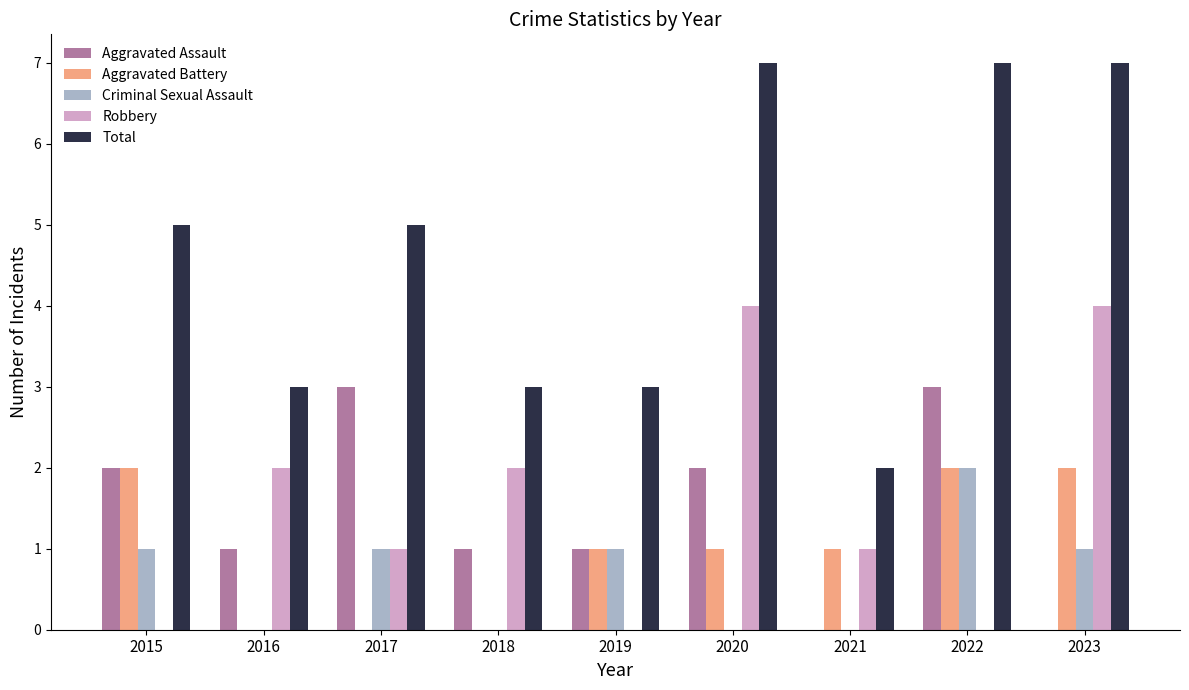

Reading left to right, extract all data points from this chart.

Aggravated Assault: 2015=2	2016=1	2017=3	2018=1	2019=1	2020=2	2021=0	2022=3	2023=0
Aggravated Battery: 2015=2	2016=0	2017=0	2018=0	2019=1	2020=1	2021=1	2022=2	2023=2
Criminal Sexual Assault: 2015=1	2016=0	2017=1	2018=0	2019=1	2020=0	2021=0	2022=2	2023=1
Robbery: 2015=0	2016=2	2017=1	2018=2	2019=0	2020=4	2021=1	2022=0	2023=4
Total: 2015=5	2016=3	2017=5	2018=3	2019=3	2020=7	2021=2	2022=7	2023=7